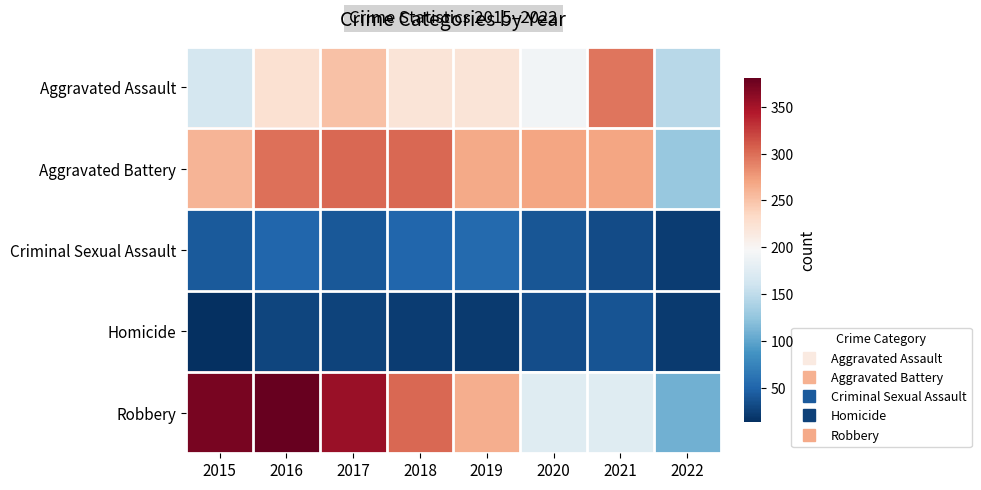

Reading right to left, transcribe all the data shown in this chart.

Aggravated Assault: 2022=146	2021=295	2020=192	2019=220	2018=220	2017=251	2016=225	2015=164
Aggravated Battery: 2022=127	2021=270	2020=269	2019=267	2018=302	2017=303	2016=298	2015=260
Criminal Sexual Assault: 2022=22	2021=33	2020=39	2019=54	2018=51	2017=41	2016=51	2015=43
Homicide: 2022=21	2021=38	2020=34	2019=21	2018=23	2017=27	2016=28	2015=13
Robbery: 2022=108	2021=175	2020=174	2019=264	2018=302	2017=356	2016=381	2015=372